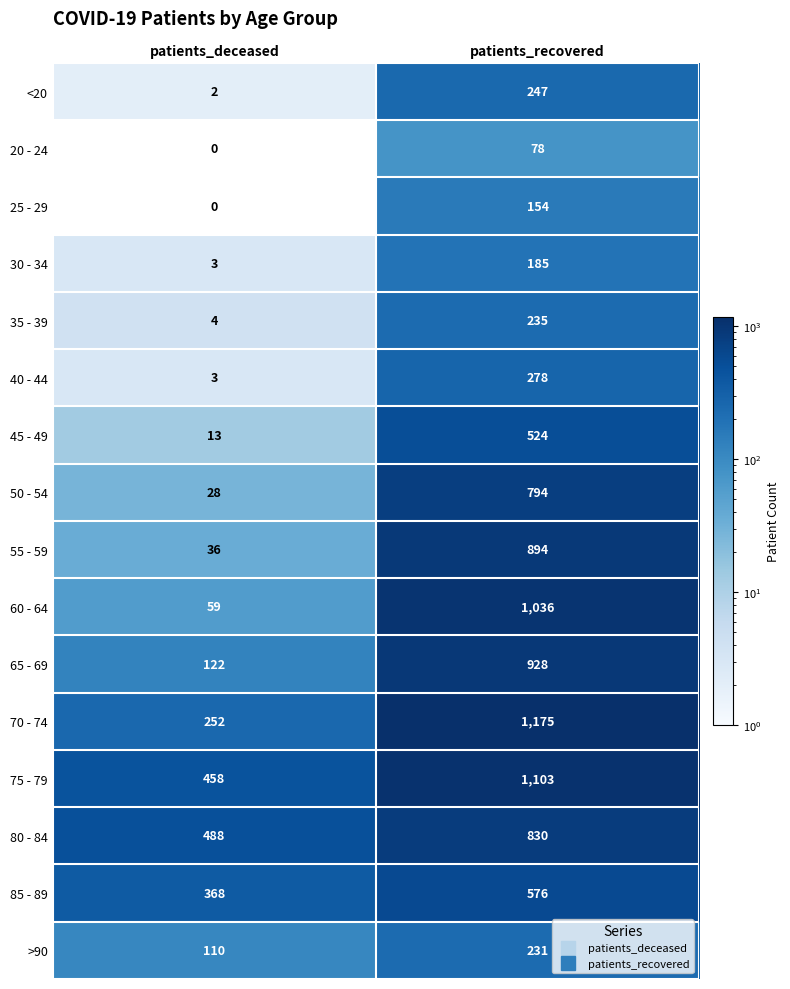

Is it true that <20 equals 2 at patients_deceased?

True